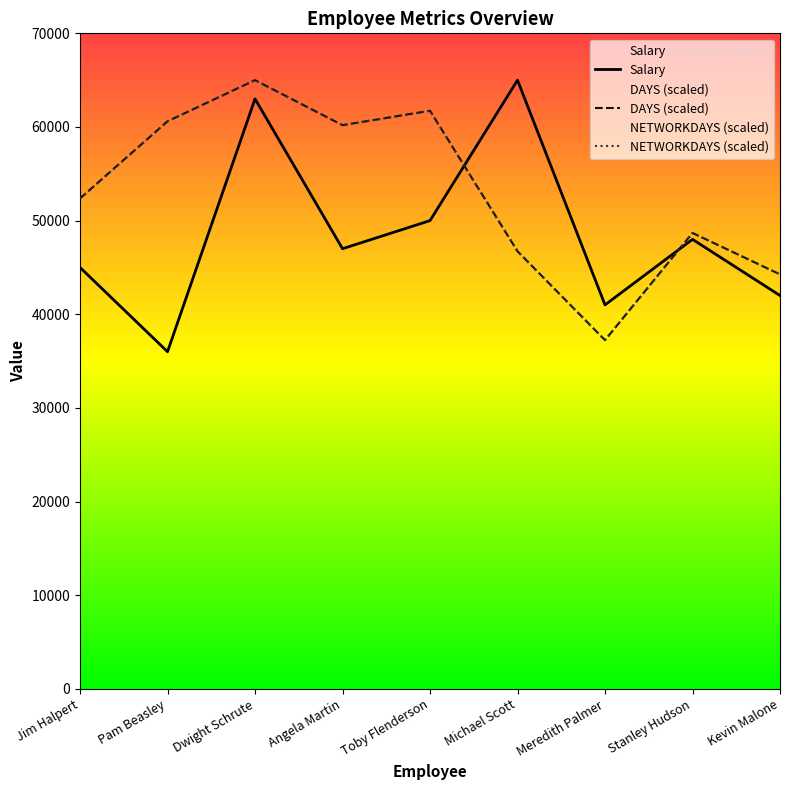

What is the maximum value shown in the chart?

65000.0